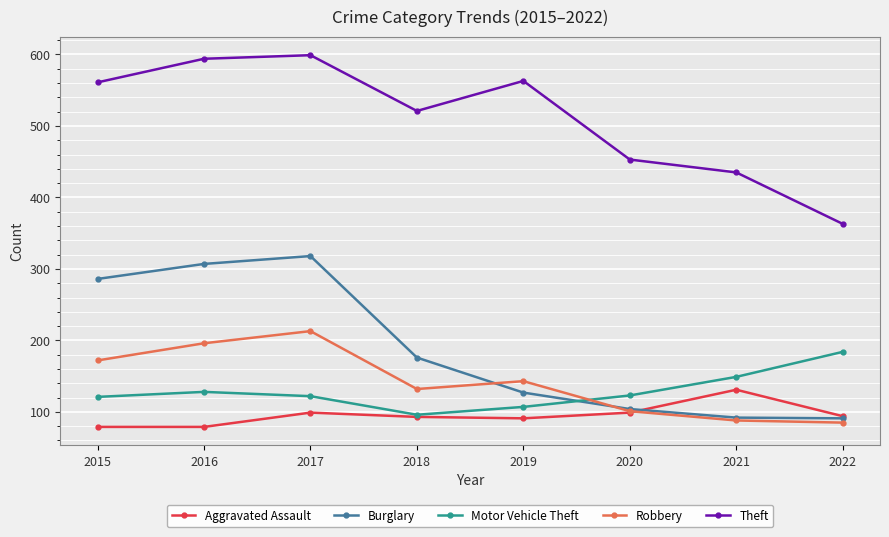

How many interior local peaks does the Robbery series have?

2